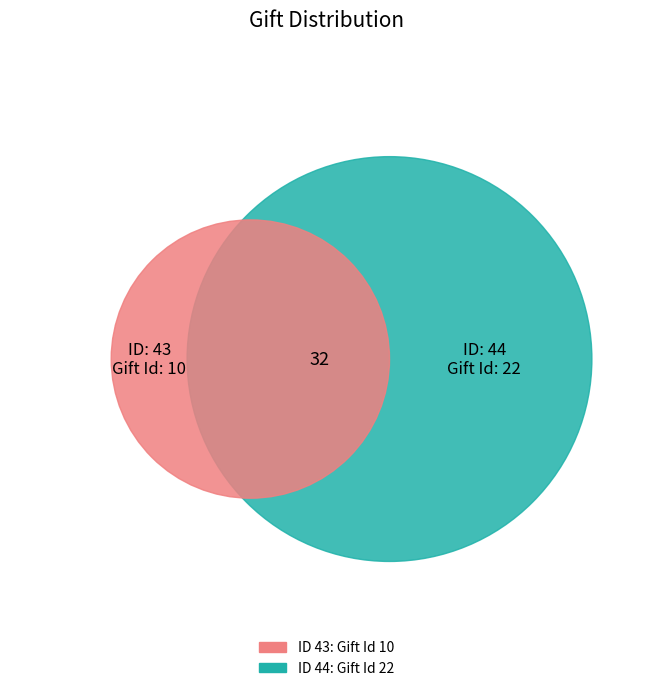

To the nearest percent, what is the difference between the largest and smallest slice percentages?

38%